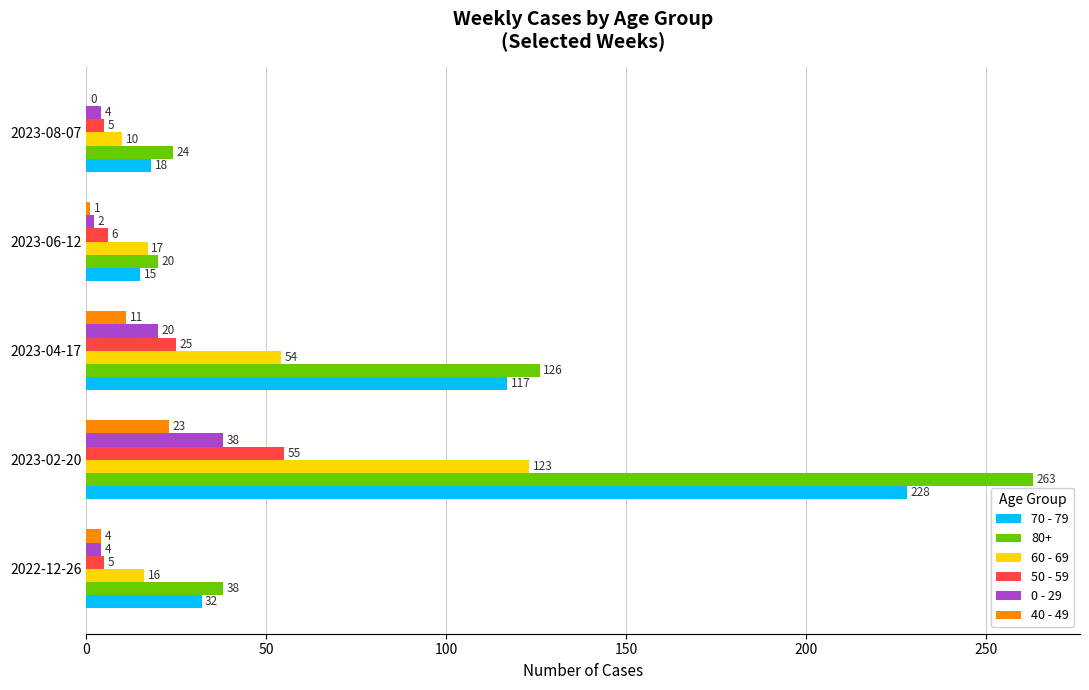

Between 2022-12-26 and 2023-06-12, which series saw the biggest shift?

80+